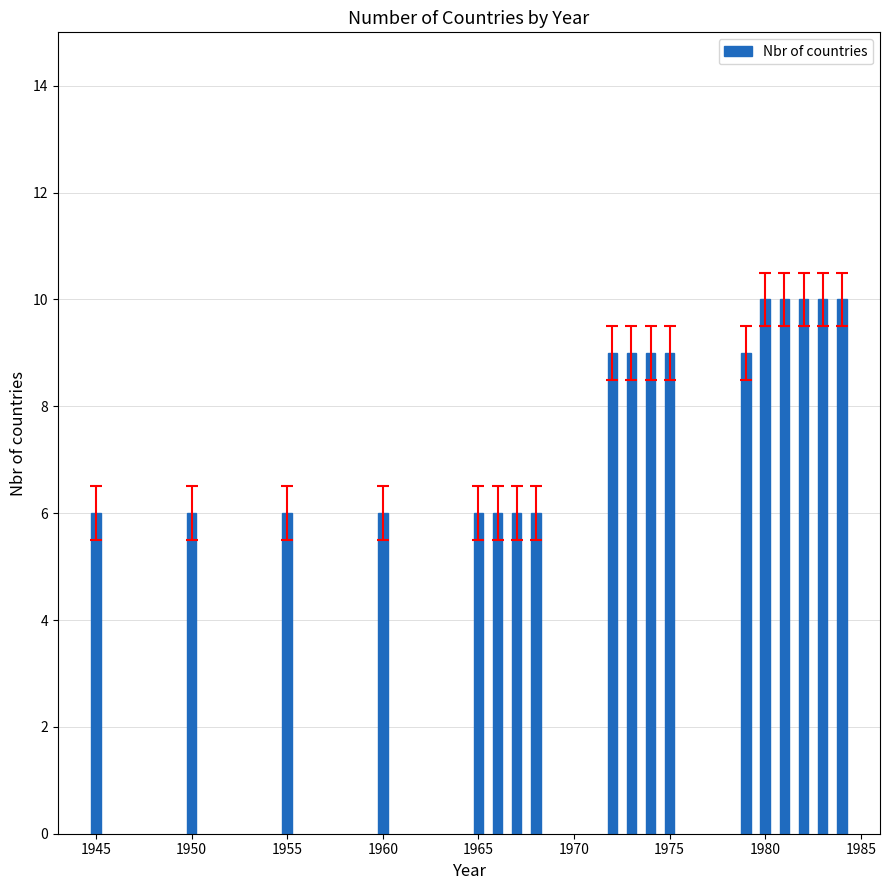

How many categories are shown in the chart?

18